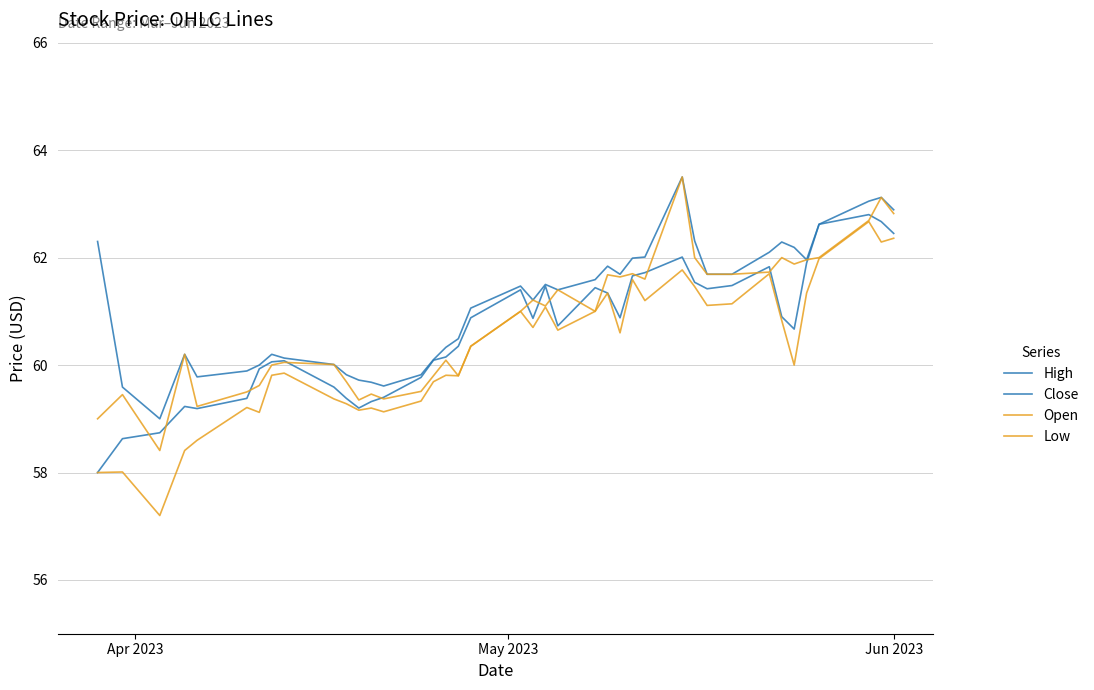

Does the chart have visible grid lines?

Yes